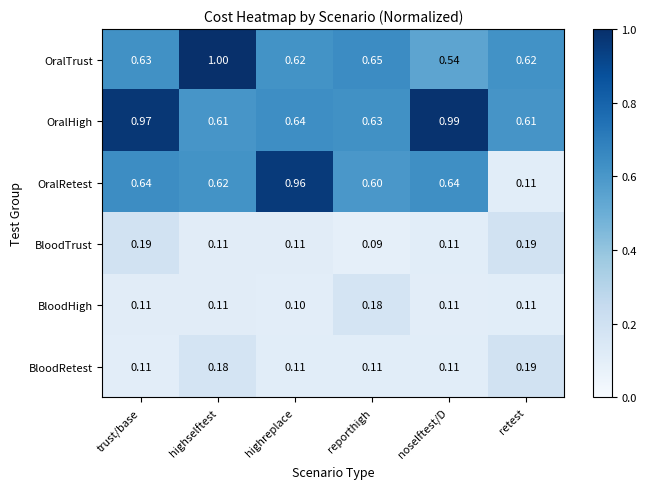

Which category has the lowest value across all series?

reporthigh